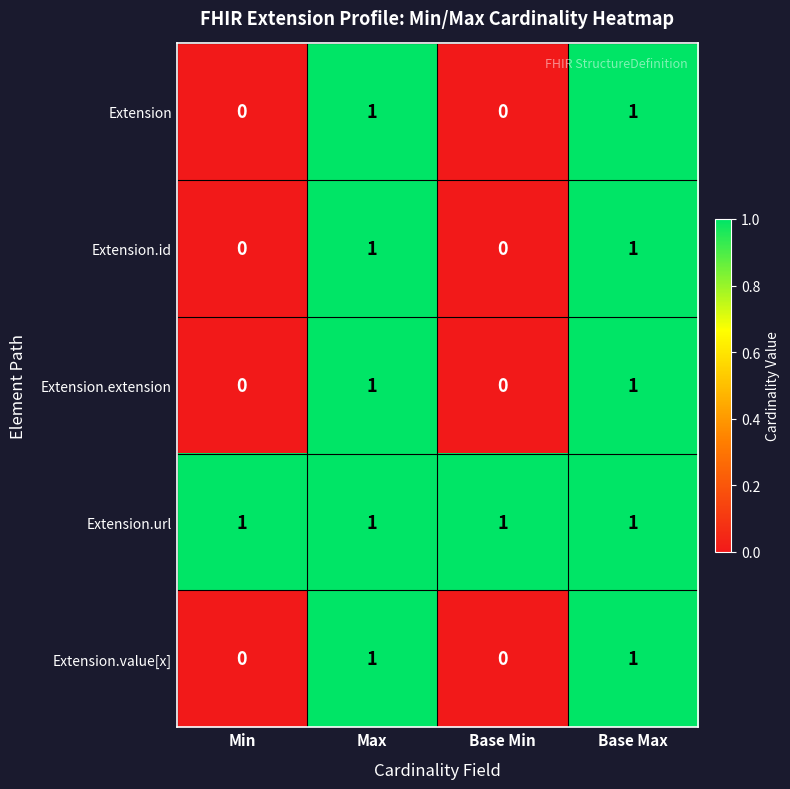

The value of Extension.id at Max is 2. True or false?

False